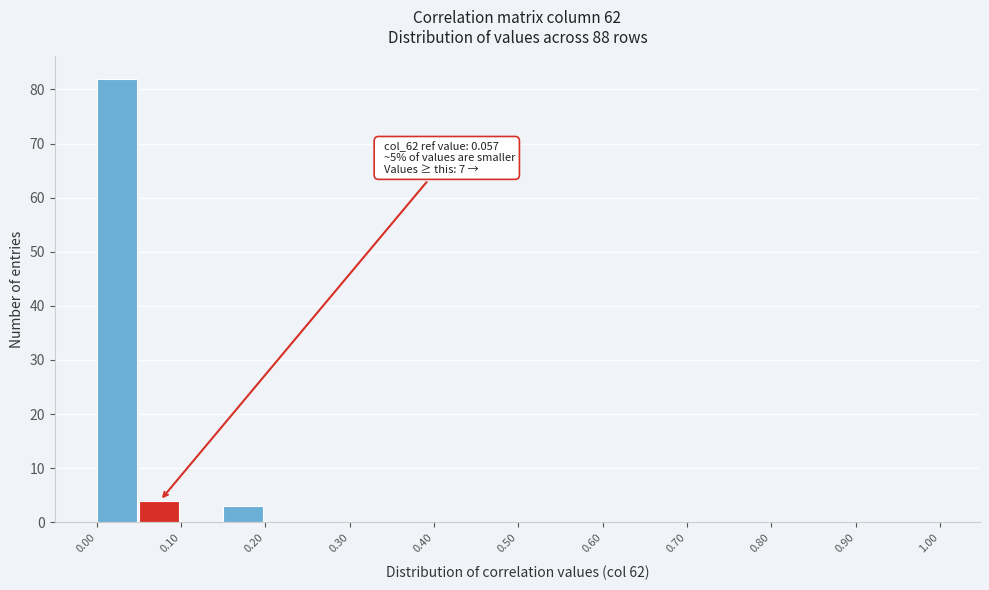

Which range on the x-axis has the tallest bar?

0.00 to 0.05